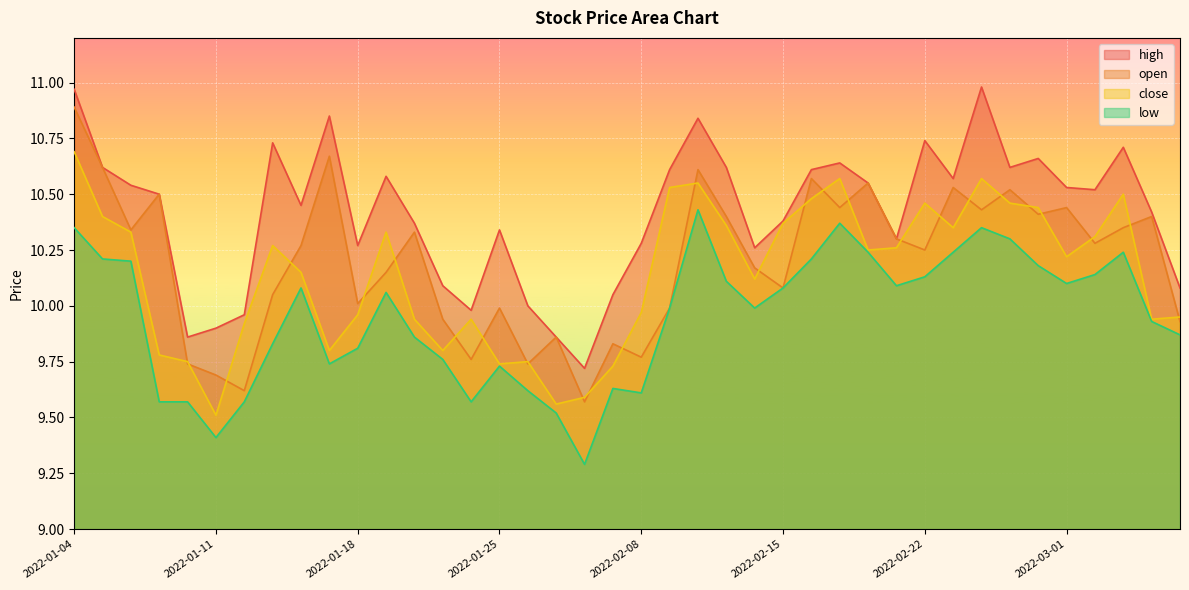

The value of high at 2022-01-17 is 3.7. True or false?

False